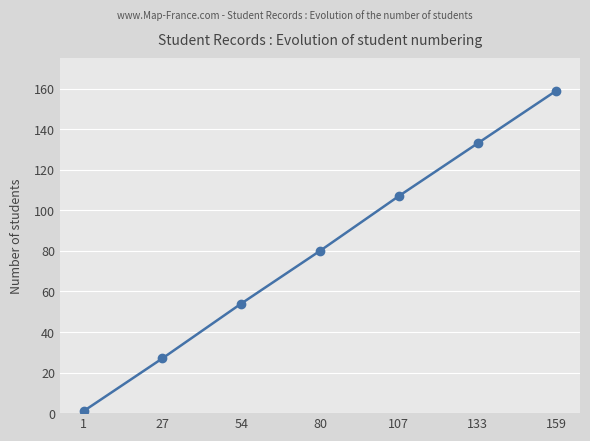

What is the difference between the maximum and minimum values?

158